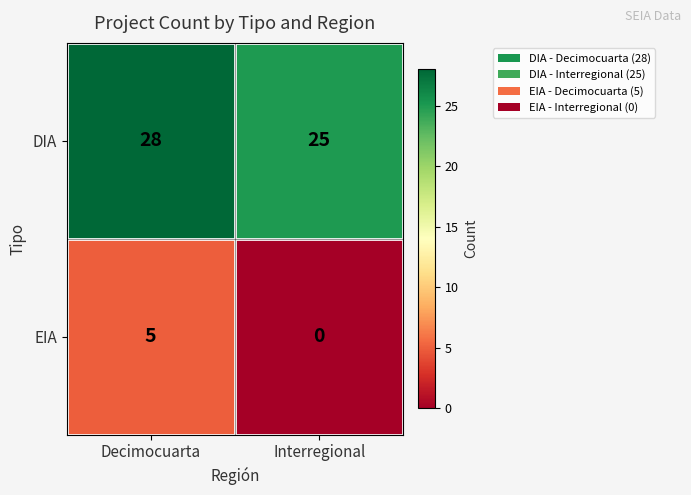

List the labels in order of EIA value, largest first.

Decimocuarta, Interregional